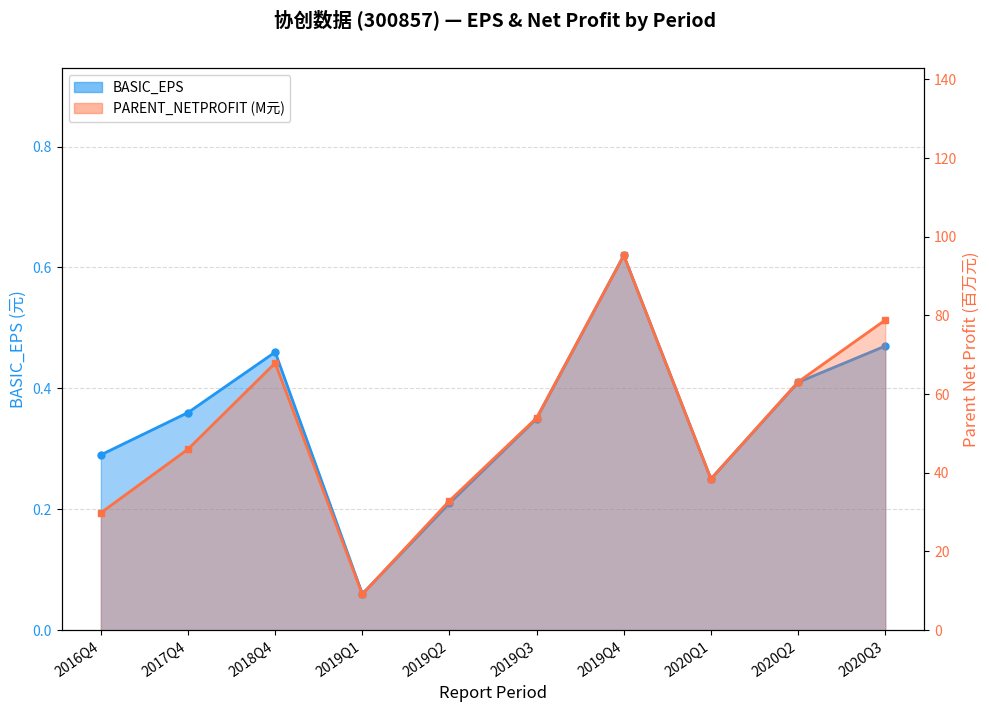

What is the sum of all BASIC_EPS values?

3.5